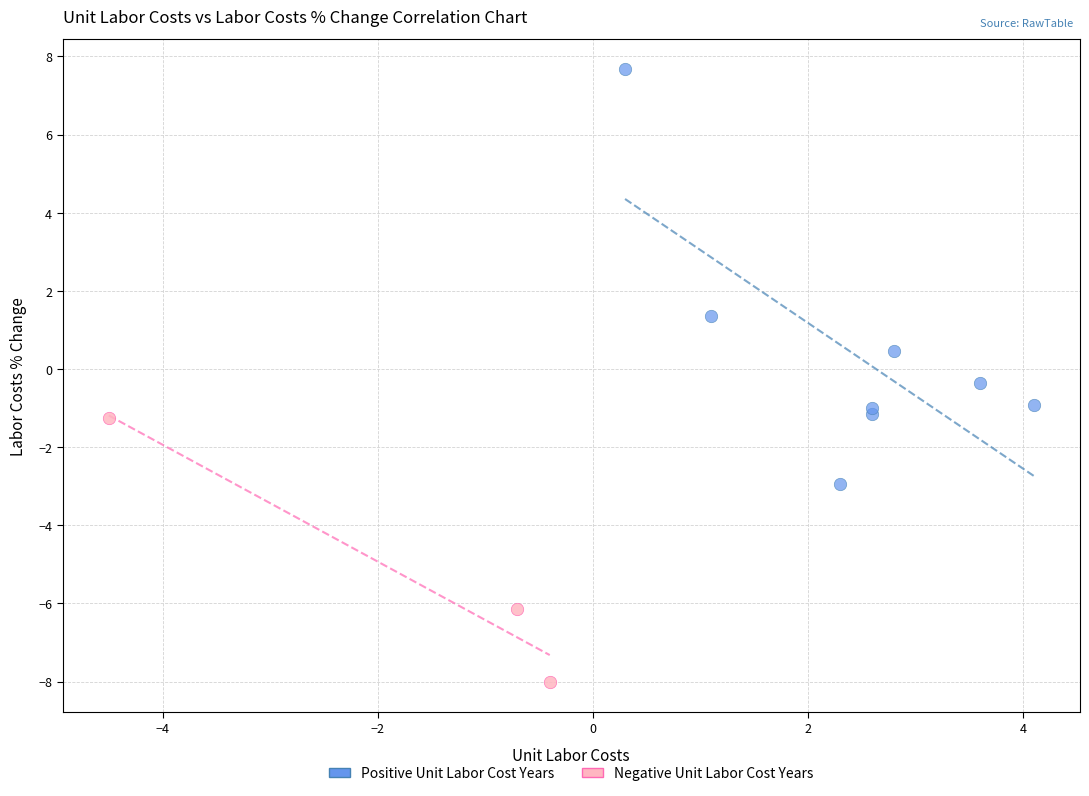

Which series reaches the maximum Y coordinate?

Positive Unit Labor Cost Years